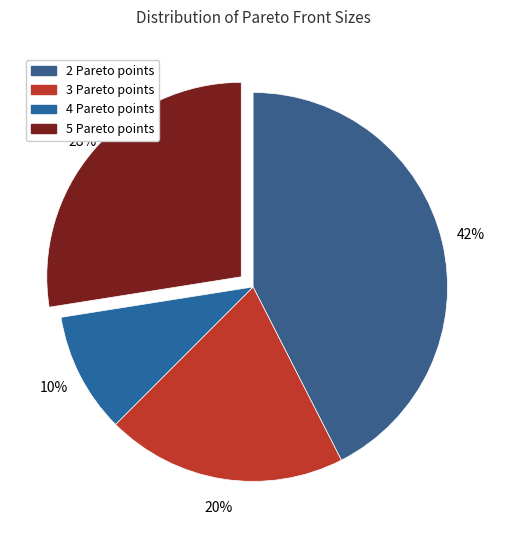

To the nearest percent, what portion does 2 Pareto points represent?

43%